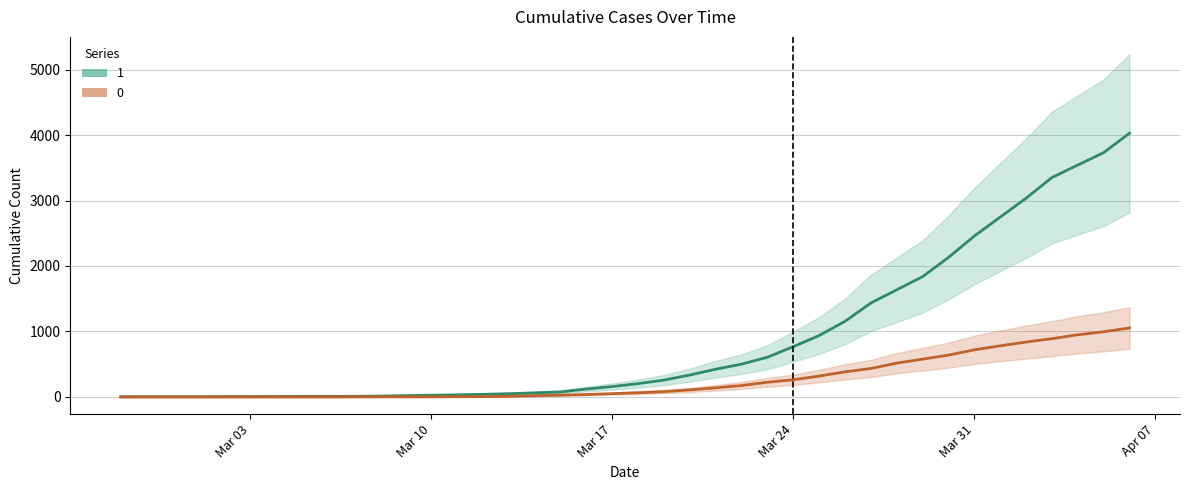

What is the difference between the maximum and minimum values in the 1 series?

4025